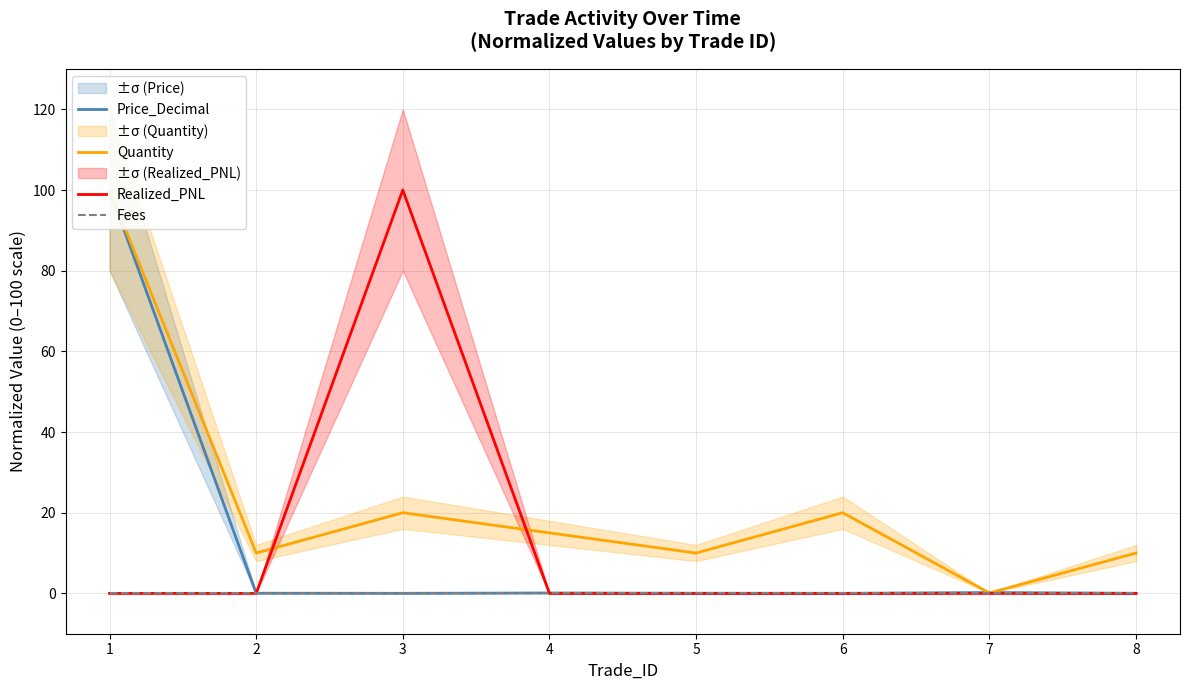

What is the spread (max minus min) of values at 8?

10.0